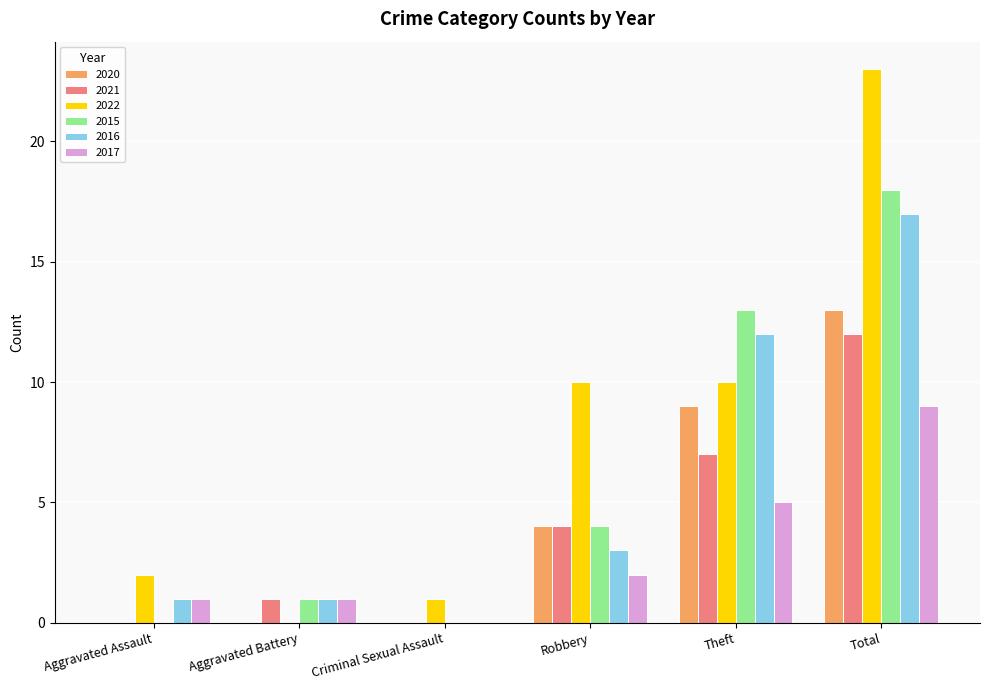

At which label does 2022 reach its peak?

Total